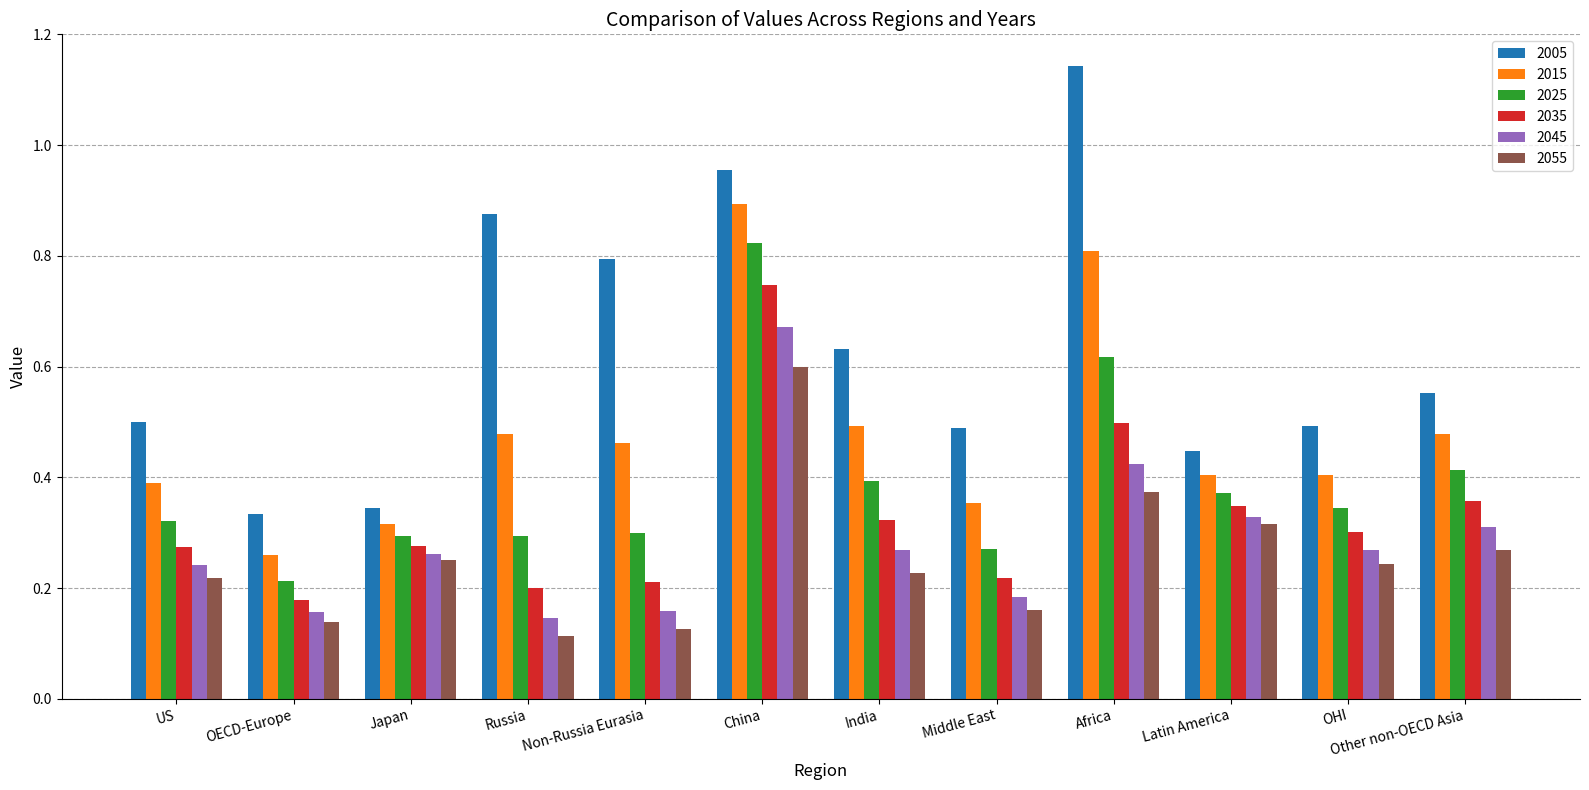

At which category is the sum across all series the highest?

China